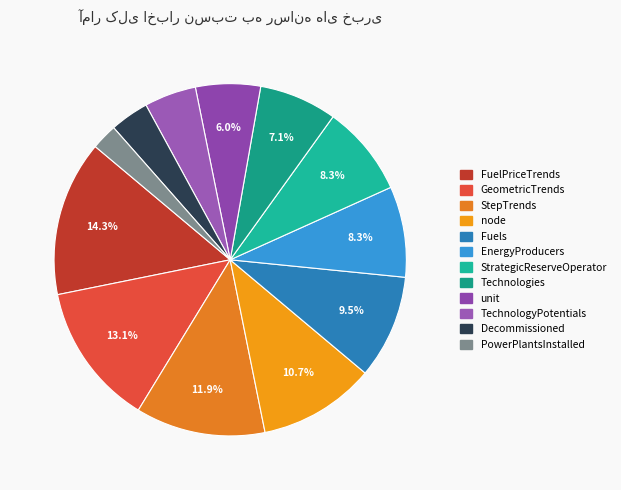

How many slices are in this pie chart?

12